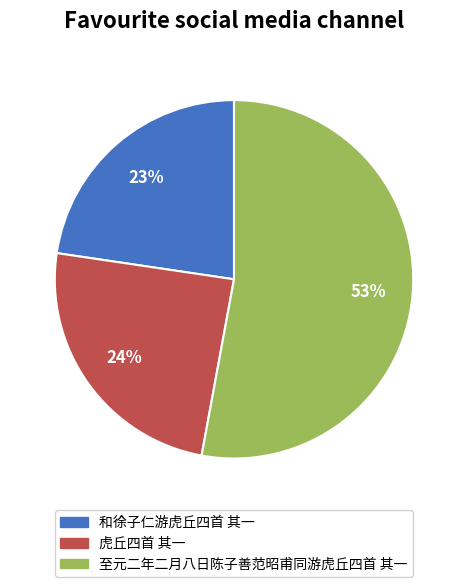

Do 虎丘四首 其一 and 至元二年二月八日陈子善范昭甫同游虎丘四首 其一 together represent more than half of the pie?

Yes